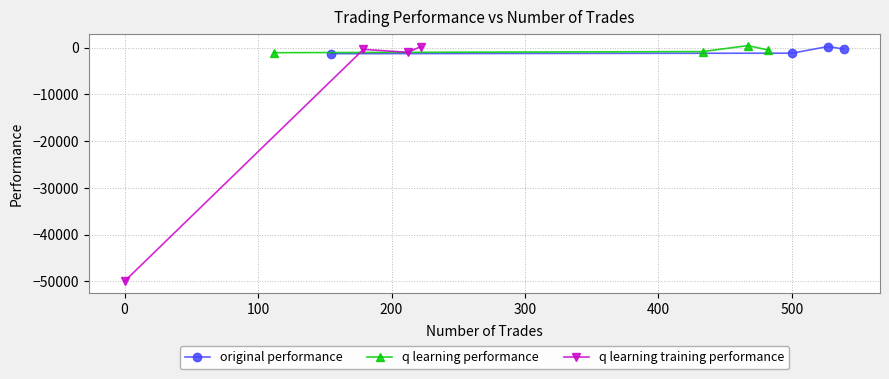

What is the approximate value of q learning performance at 0?

-871.6